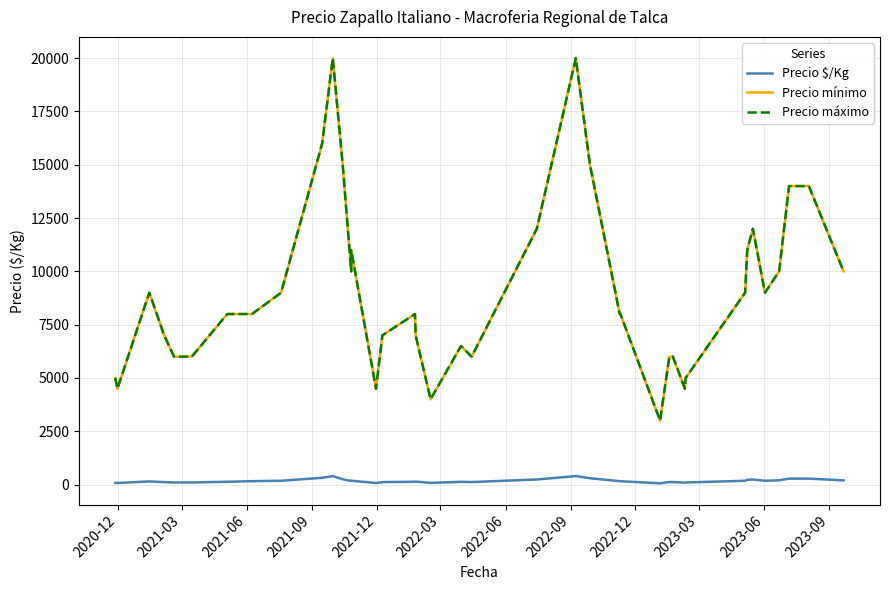

List the series in order of their peak value, lowest first.

Precio $/Kg, Precio mínimo, Precio máximo